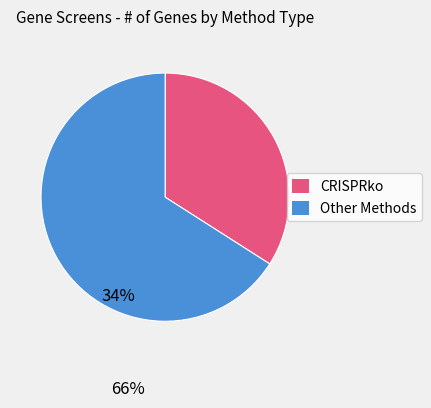

Rank the categories by value from lowest to highest.

CRISPRko, Other Methods